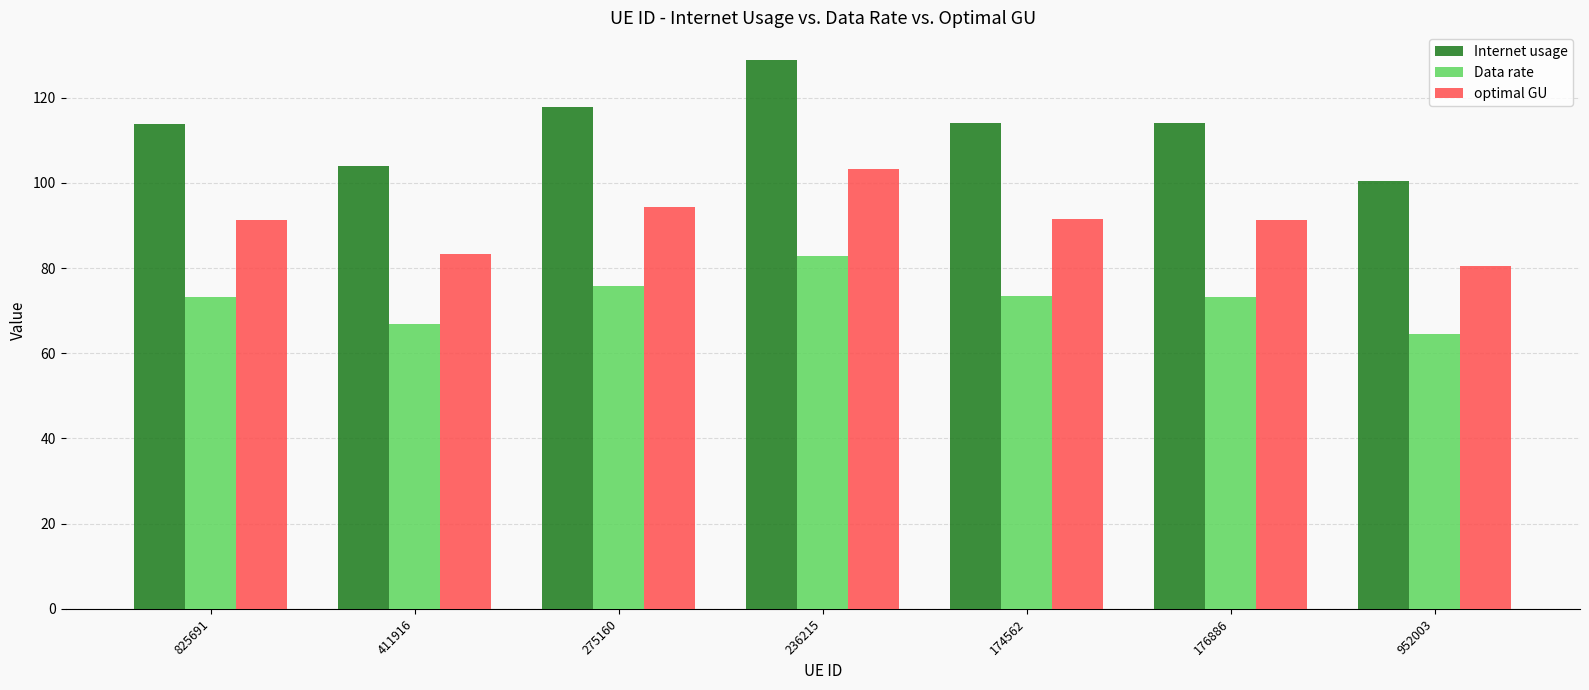

Does the chart contain stacked bars?

No